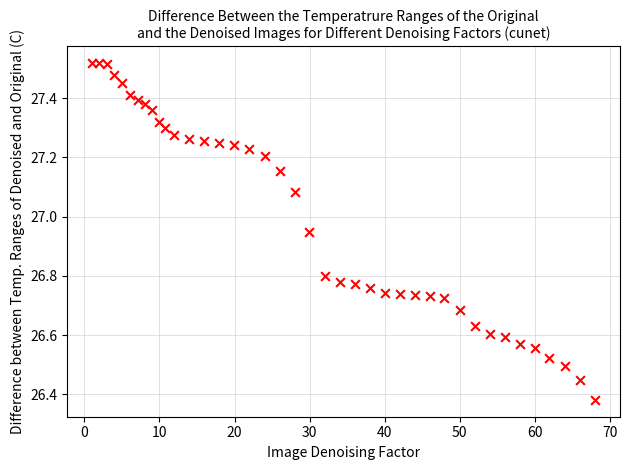

What is the range of X values (max minus min)?

67.0